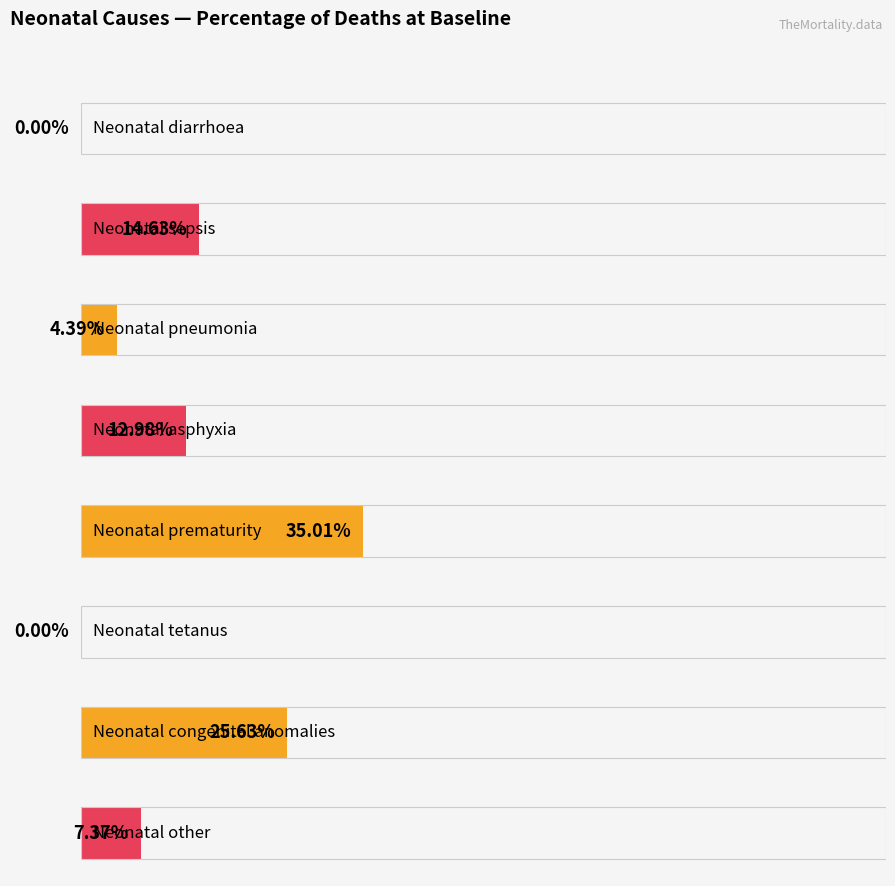

Reading left to right, transcribe all the data shown in this chart.

0.0	0.1	0.0	0.1	0.4	0.0	0.3	0.1